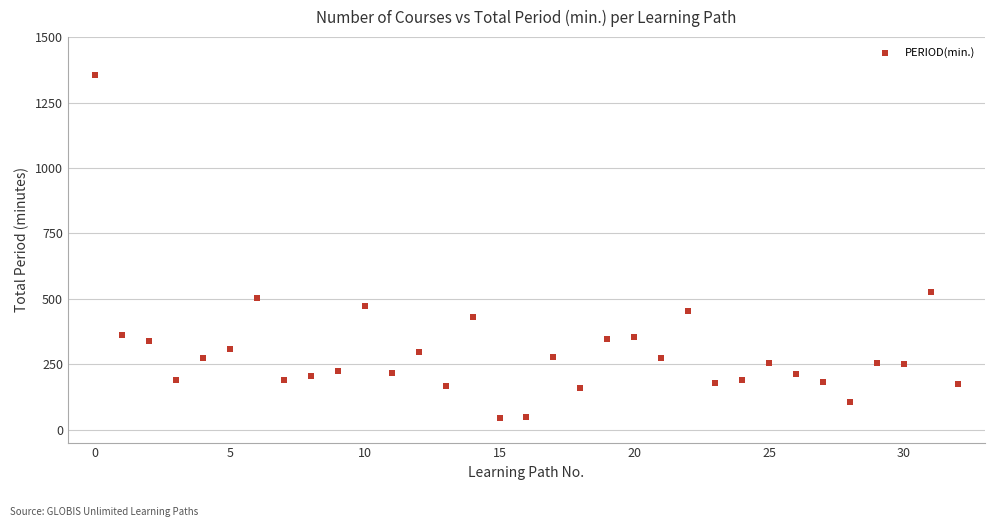

What is the range of Y values (max minus min)?

1311